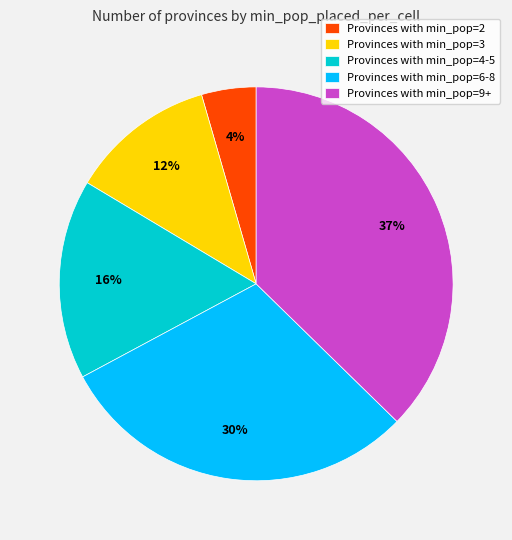

To the nearest percent, what is the difference between the Provinces with min_pop=6-8 and Provinces with min_pop=9+ slice percentages?

7%